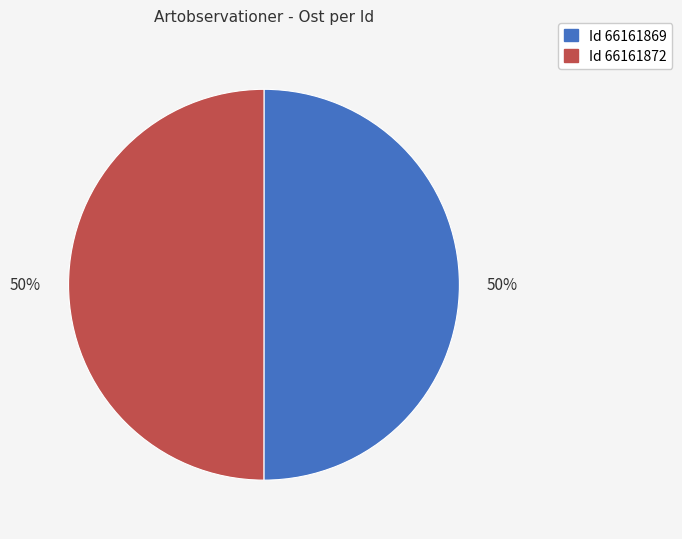

To the nearest percent, what is the average slice percentage?

50%